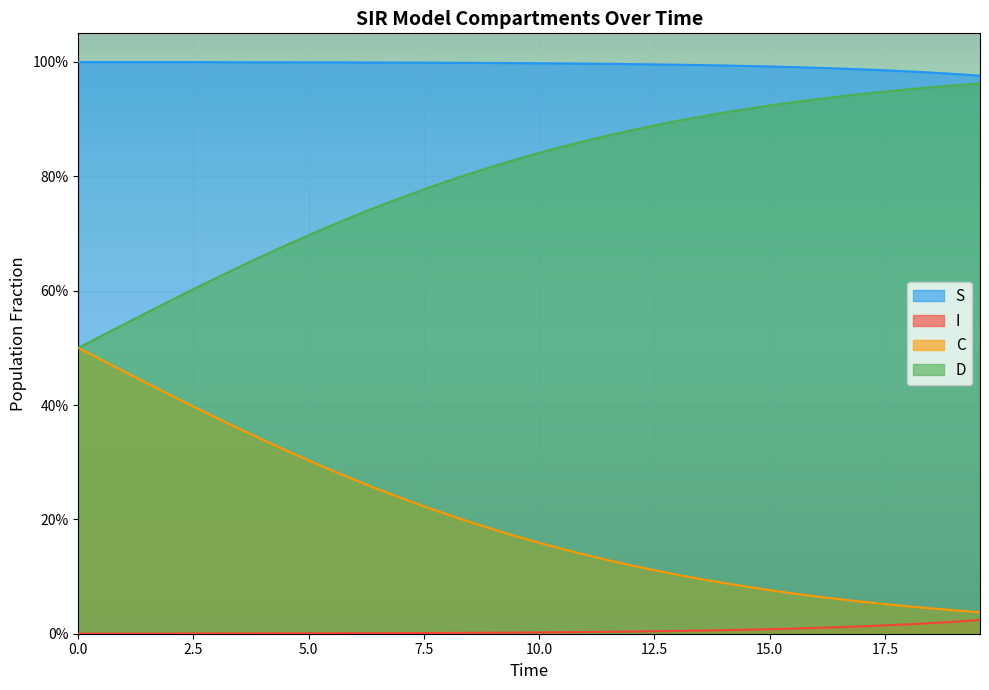

Count the number of data series in this chart.

4